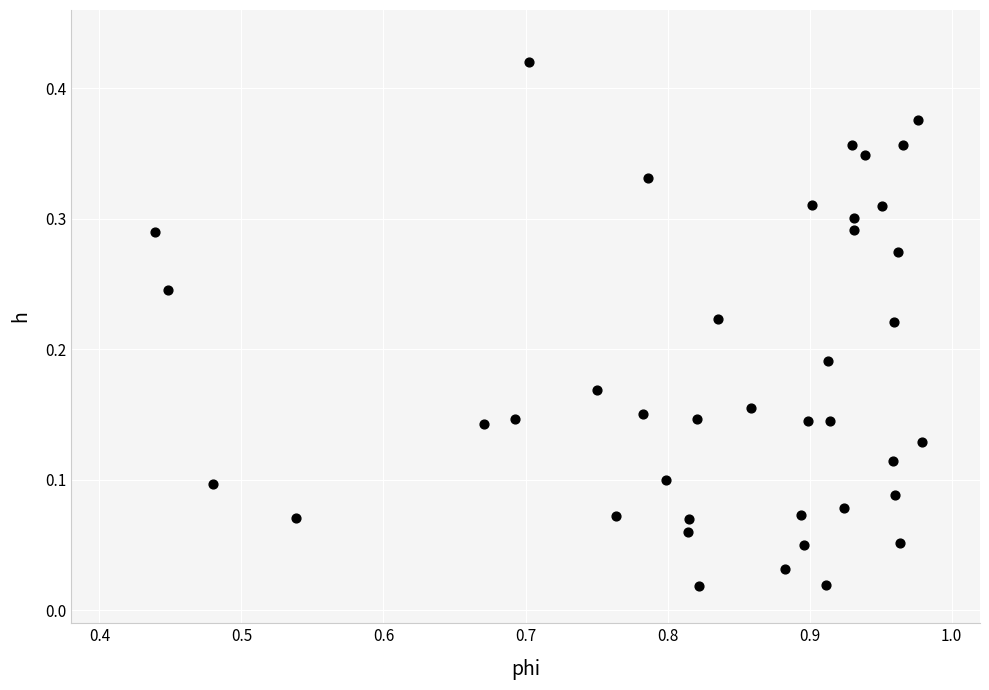

What is the range of X values (max minus min)?

0.5